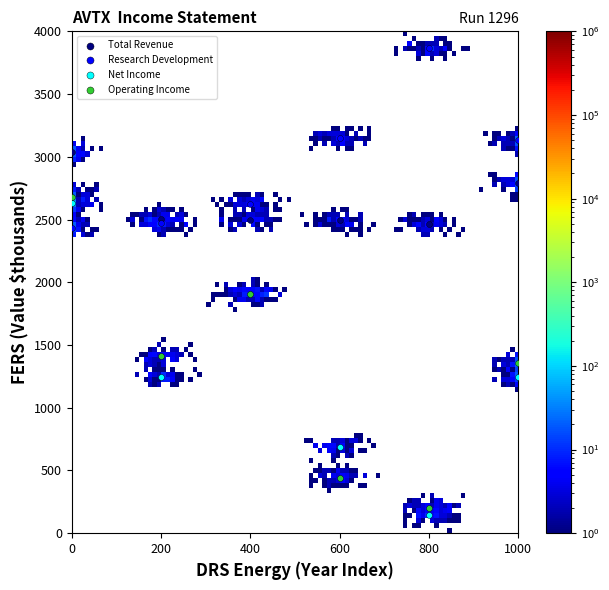

Which series contains the lowest Y value?

Net Income